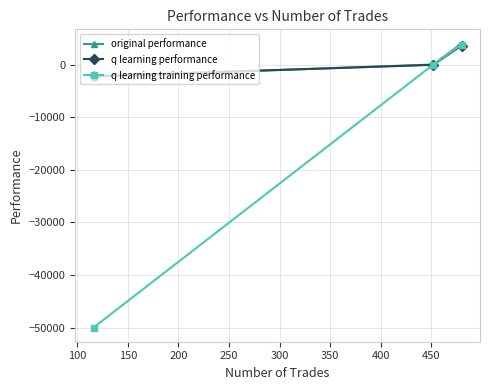

What is the greatest value displayed?

4054.5